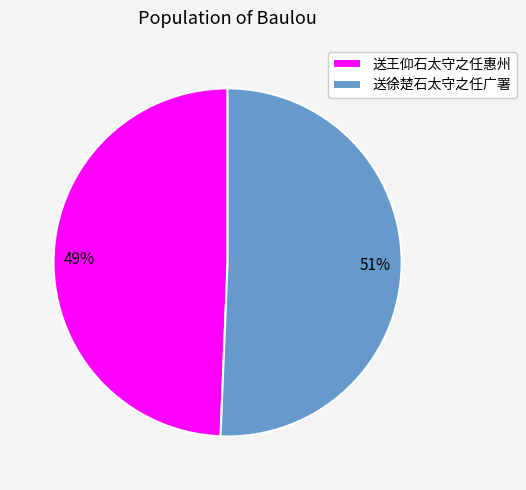

How many segments does this pie chart have?

2